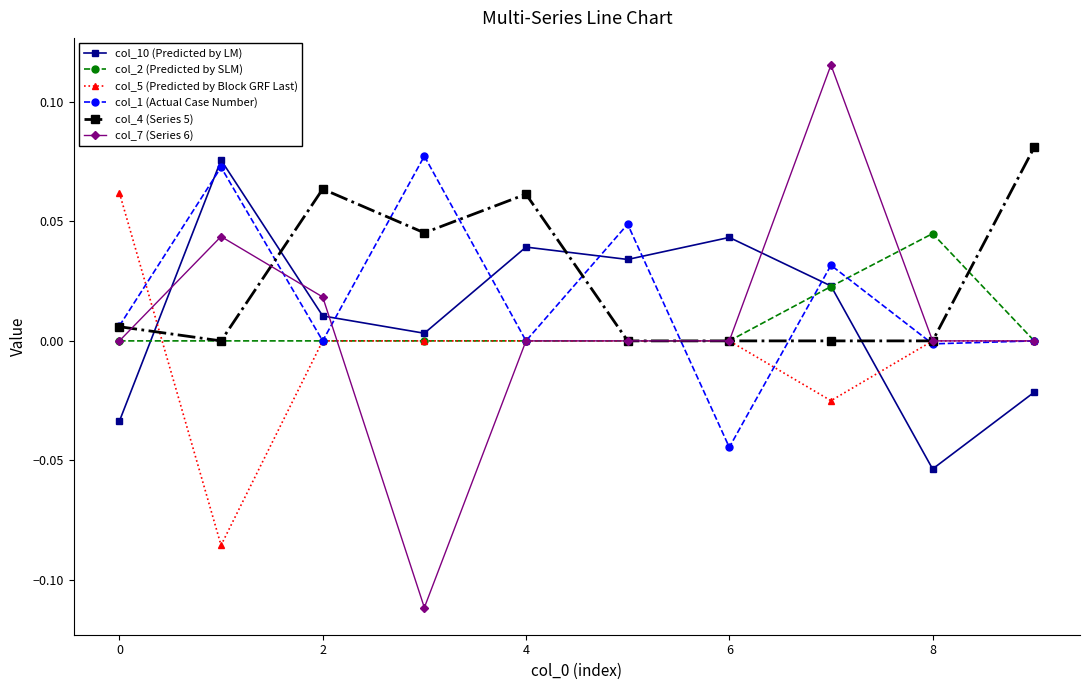

Which series has the widest spread of values?

col_7 (Series 6)